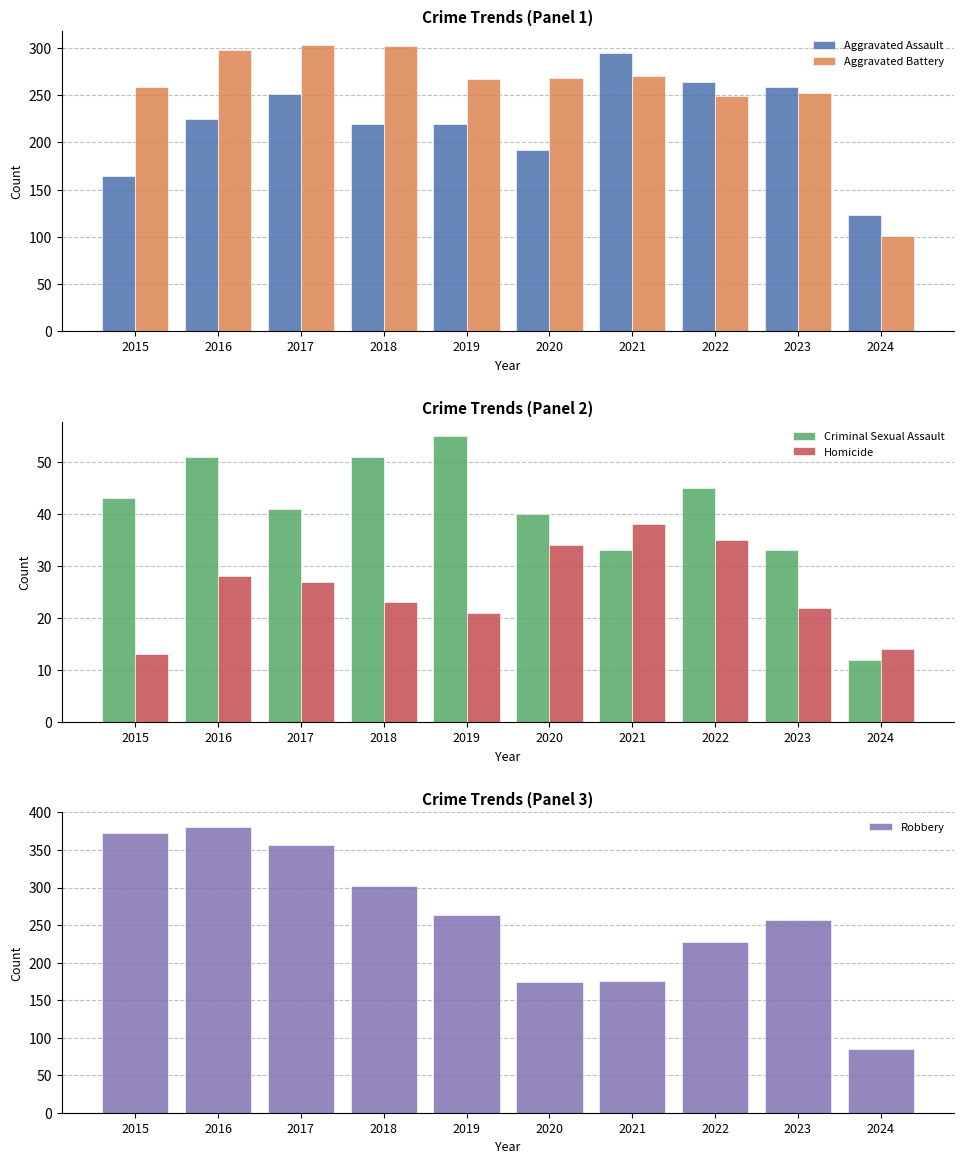

Between 2020 and 2023, which is larger?

2023